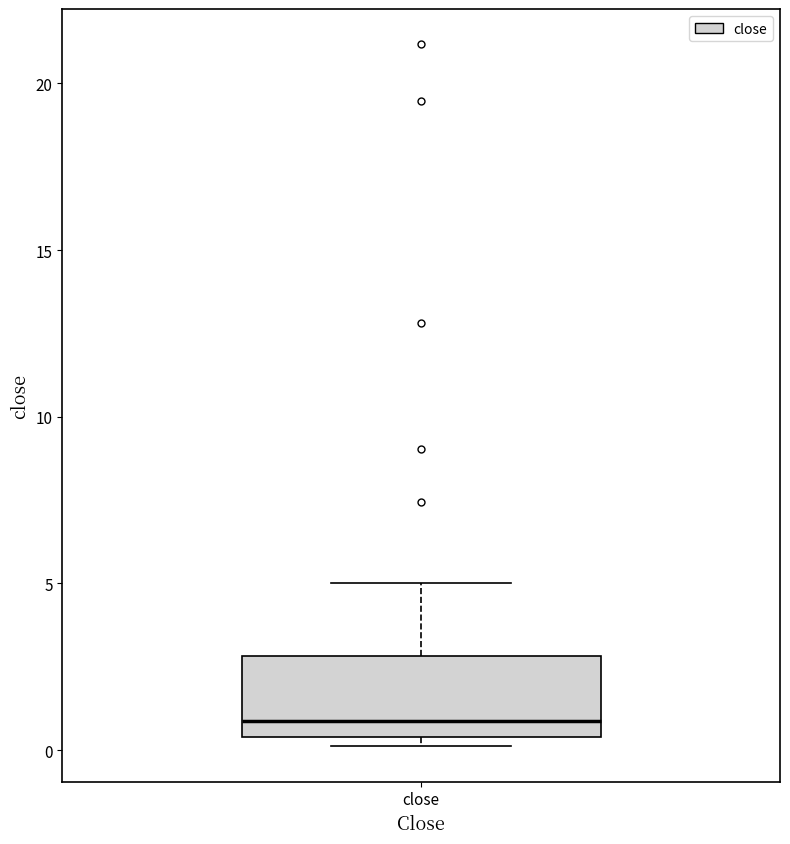

Where is the lower edge of the box for close on the y-axis? The values are not printed on the chart, so give them approximately, as read against the axis.

0.5